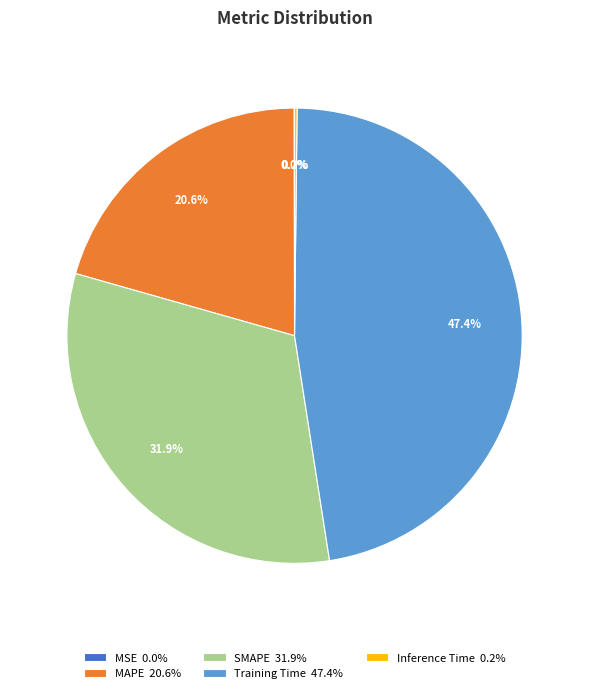

Does Training Time 47.4% represent more than half of the total?

No